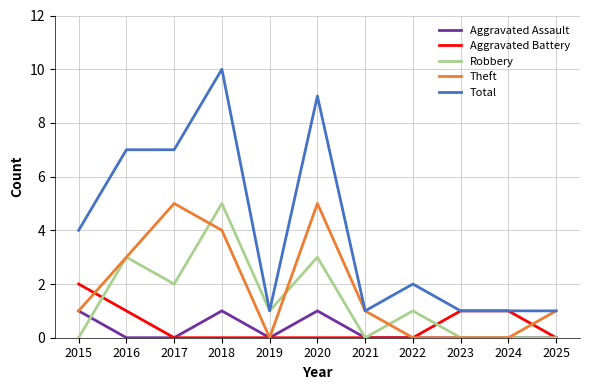

Is it true that Theft equals 4 at 2018?

True